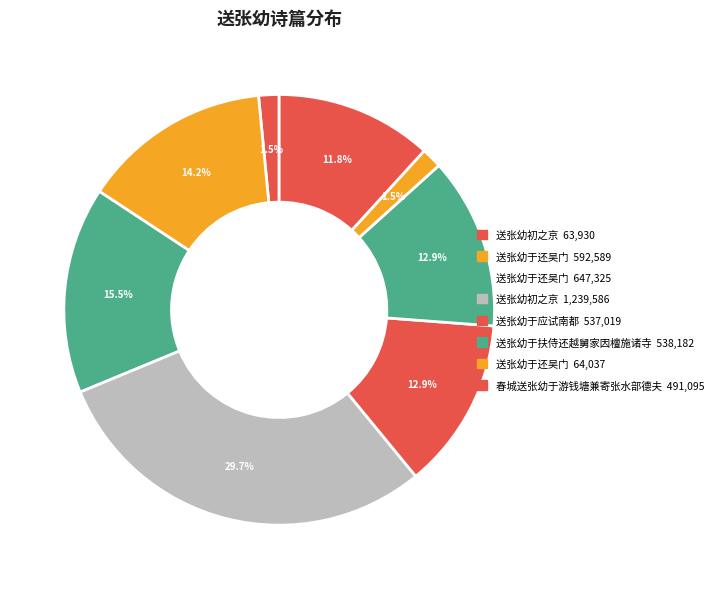

How many segments does this pie chart have?

8